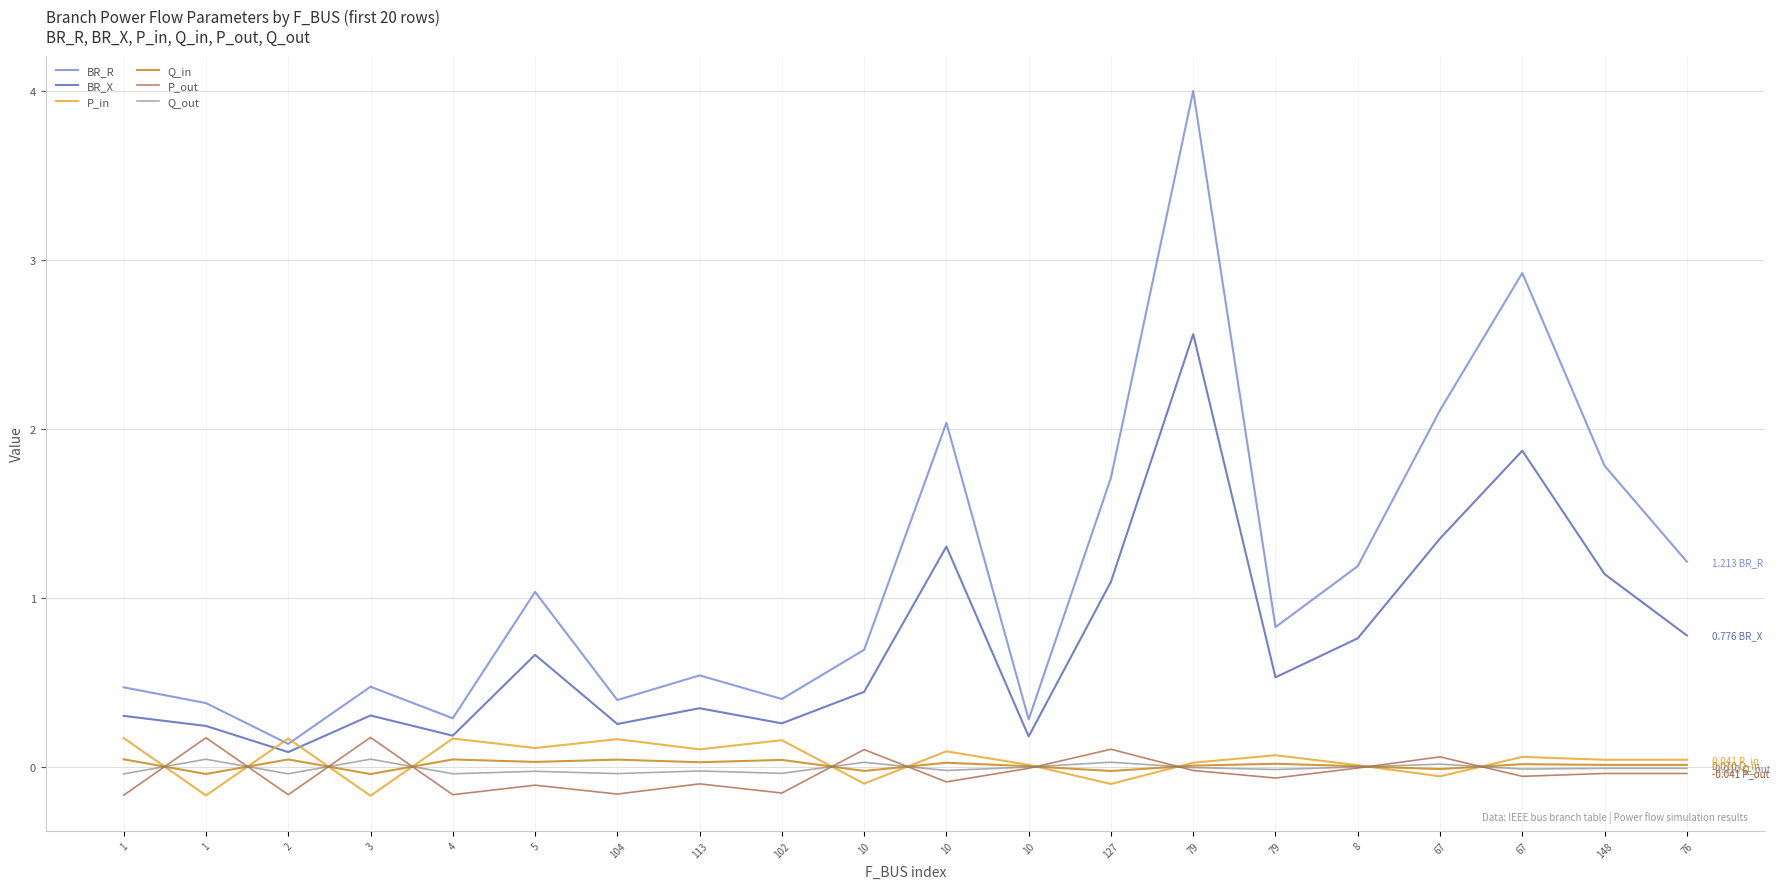

Reading right to left, transcribe all the data shown in this chart.

BR_R: 76=1.2	148=1.8	67=2.9	67=2.1	8=1.2	79=0.8	79=4.0	127=1.7	10=0.3	10=2.0	10=0.7	102=0.4	113=0.5	104=0.4	5=1.0	4=0.3	3=0.5	2=0.1	1=0.4	1=0.5
BR_X: 76=0.8	148=1.1	67=1.9	67=1.4	8=0.8	79=0.5	79=2.6	127=1.1	10=0.2	10=1.3	10=0.4	102=0.3	113=0.3	104=0.3	5=0.7	4=0.2	3=0.3	2=0.1	1=0.2	1=0.3
P_in: 76=0.0	148=0.0	67=0.1	67=-0.1	8=0.0	79=0.1	79=0.0	127=-0.1	10=0.0	10=0.1	10=-0.1	102=0.2	113=0.1	104=0.2	5=0.1	4=0.2	3=-0.2	2=0.2	1=-0.2	1=0.2
Q_in: 76=0.0	148=0.0	67=0.0	67=-0.0	8=0.0	79=0.0	79=0.0	127=-0.0	10=0.0	10=0.0	10=-0.0	102=0.0	113=0.0	104=0.0	5=0.0	4=0.0	3=-0.0	2=0.0	1=-0.0	1=0.0
P_out: 76=-0.0	148=-0.0	67=-0.1	67=0.1	8=-0.0	79=-0.1	79=-0.0	127=0.1	10=-0.0	10=-0.1	10=0.1	102=-0.2	113=-0.1	104=-0.2	5=-0.1	4=-0.2	3=0.2	2=-0.2	1=0.2	1=-0.2
Q_out: 76=-0.0	148=-0.0	67=-0.0	67=0.0	8=-0.0	79=-0.0	79=-0.0	127=0.0	10=-0.0	10=-0.0	10=0.0	102=-0.0	113=-0.0	104=-0.0	5=-0.0	4=-0.0	3=0.0	2=-0.0	1=0.0	1=-0.0